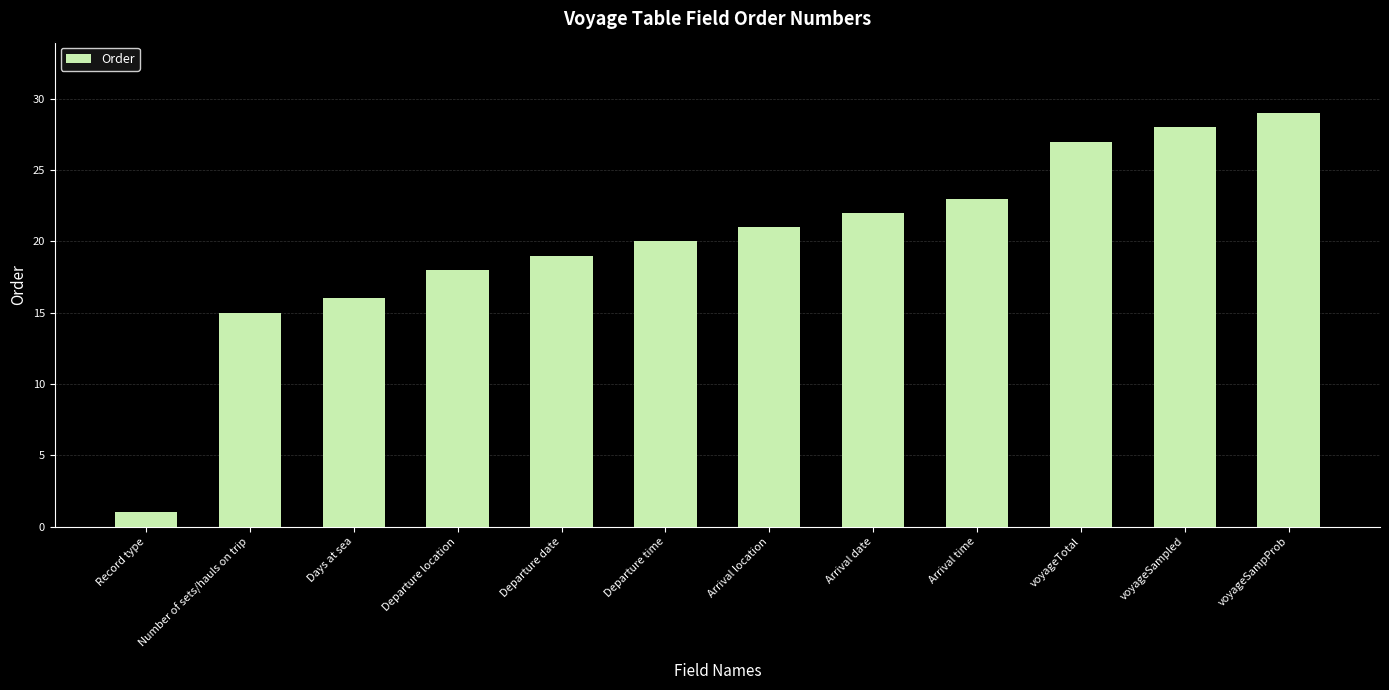

Rank the categories by value from lowest to highest.

Record type, Number of sets/hauls on trip, Days at sea, Departure location, Departure date, Departure time, Arrival location, Arrival date, Arrival time, voyageTotal, voyageSampled, voyageSampProb